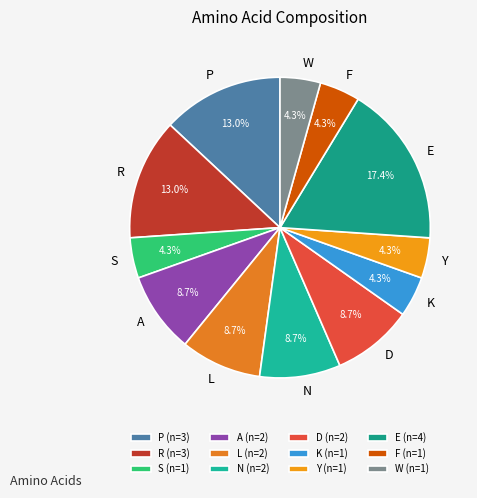

To the nearest percent, what is the difference between the L and R slice percentages?

4%